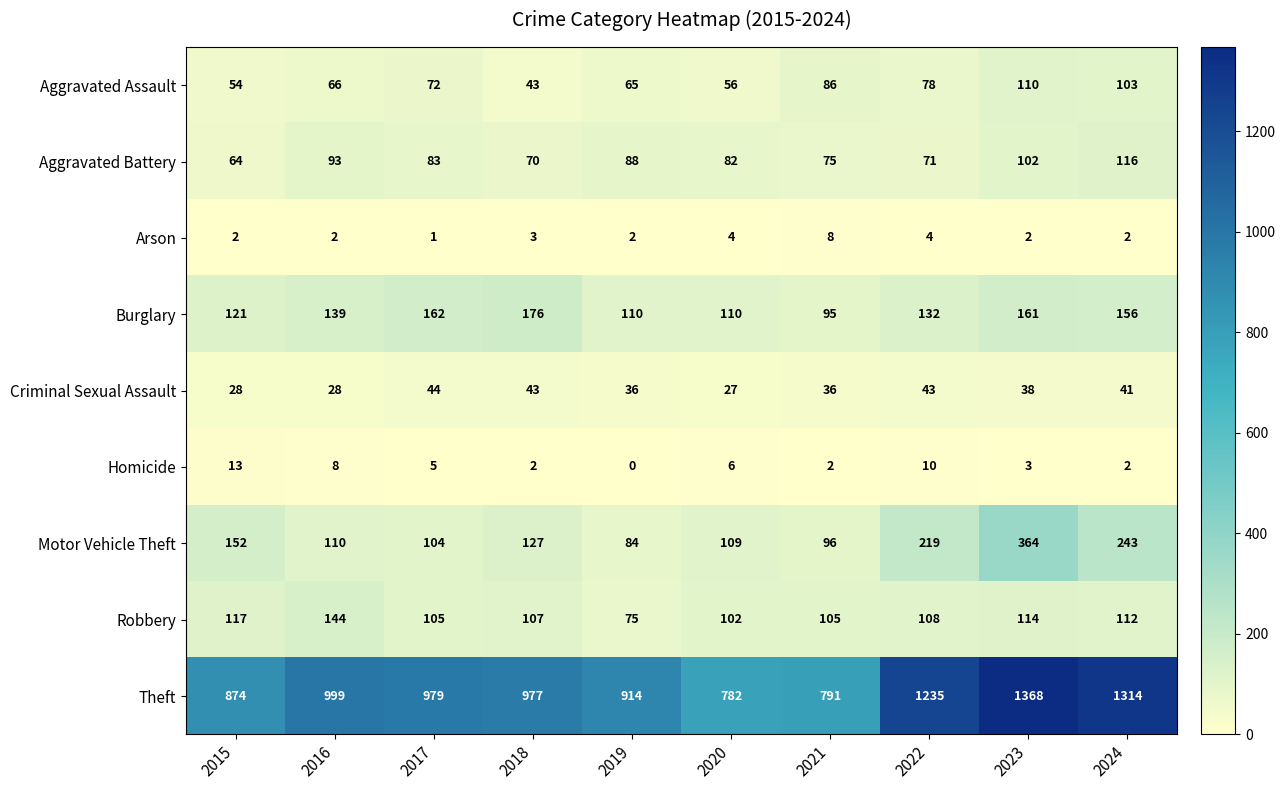

What is the sum of the Motor Vehicle Theft values at 2023 and 2015?

516